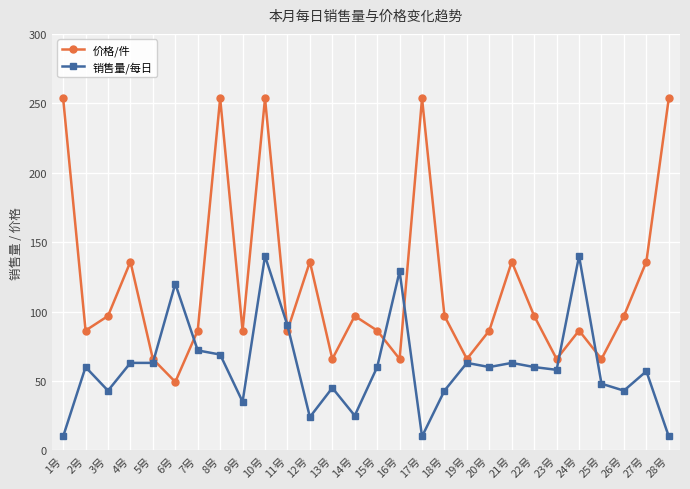

After their last crossing, which series has the higher values: 价格/件 or 销售量/每日?

价格/件